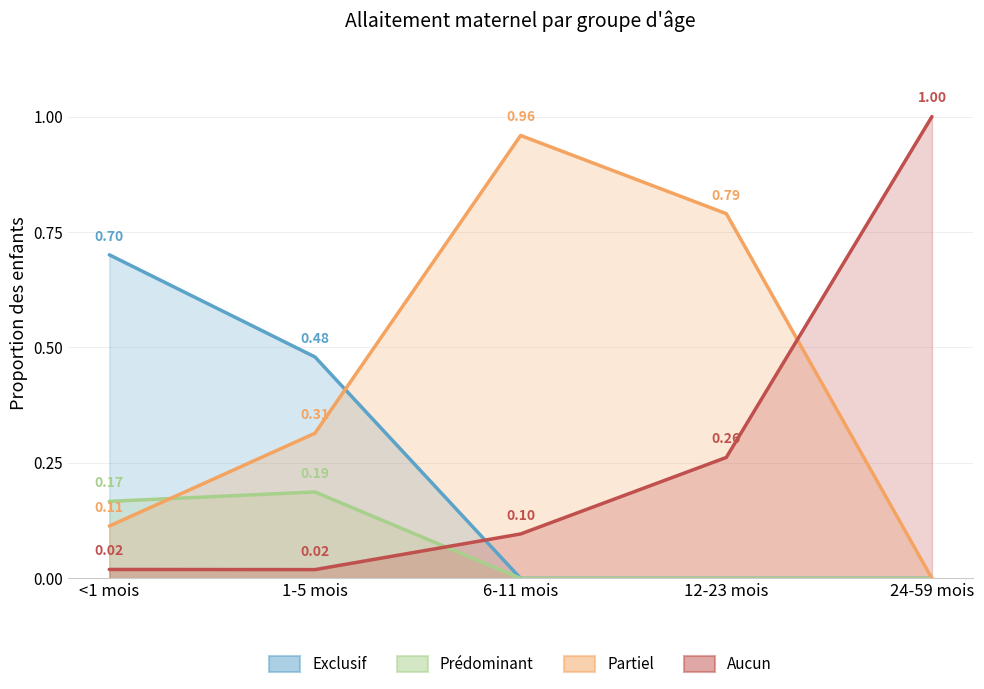

After their last crossing, which series has the higher values: Partiel or Prédominant?

Partiel